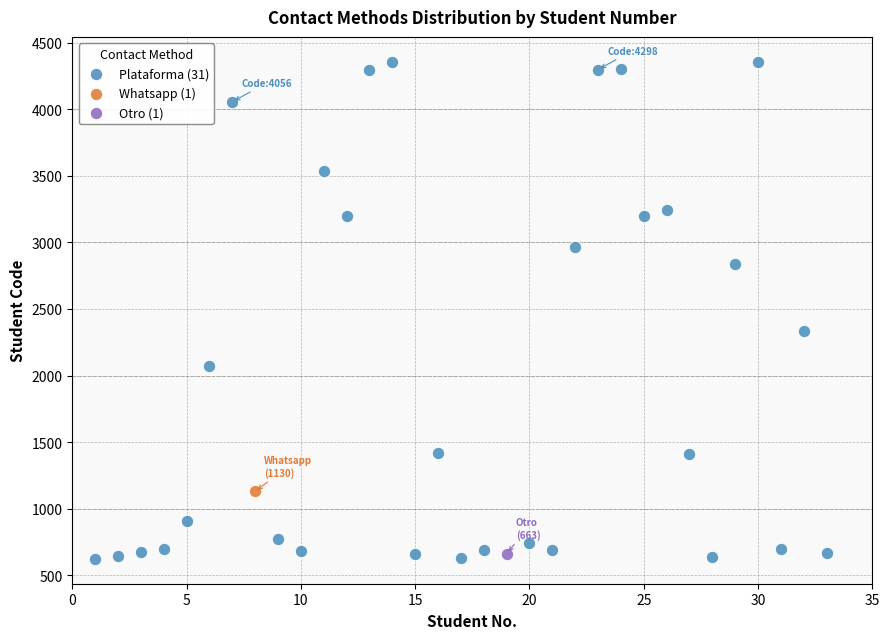

What are all the series names shown in the legend?

Plataforma (31), Whatsapp (1), Otro (1)